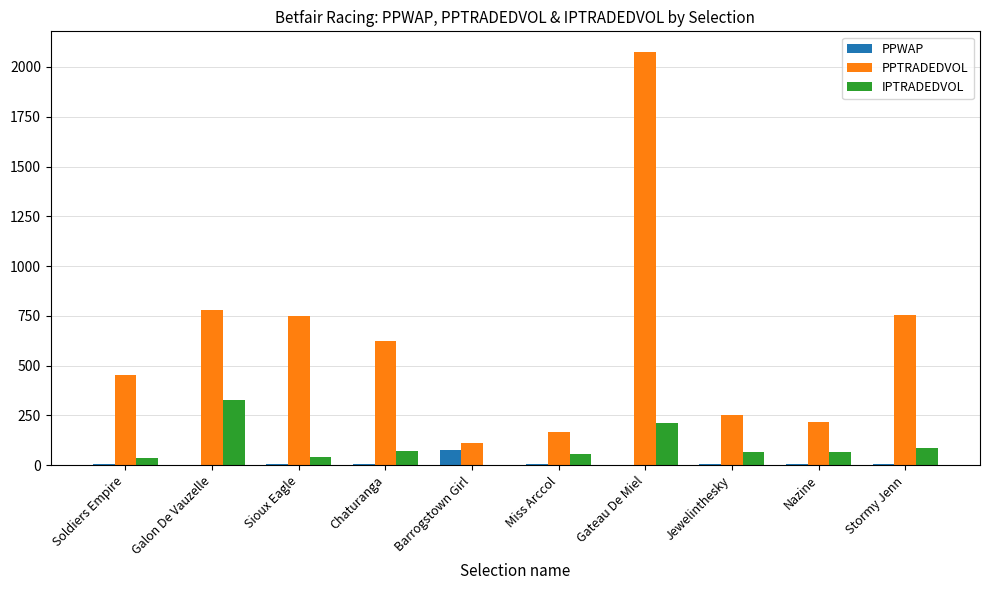

What is the approximate value of PPWAP at Barrogstown Girl?

75.3